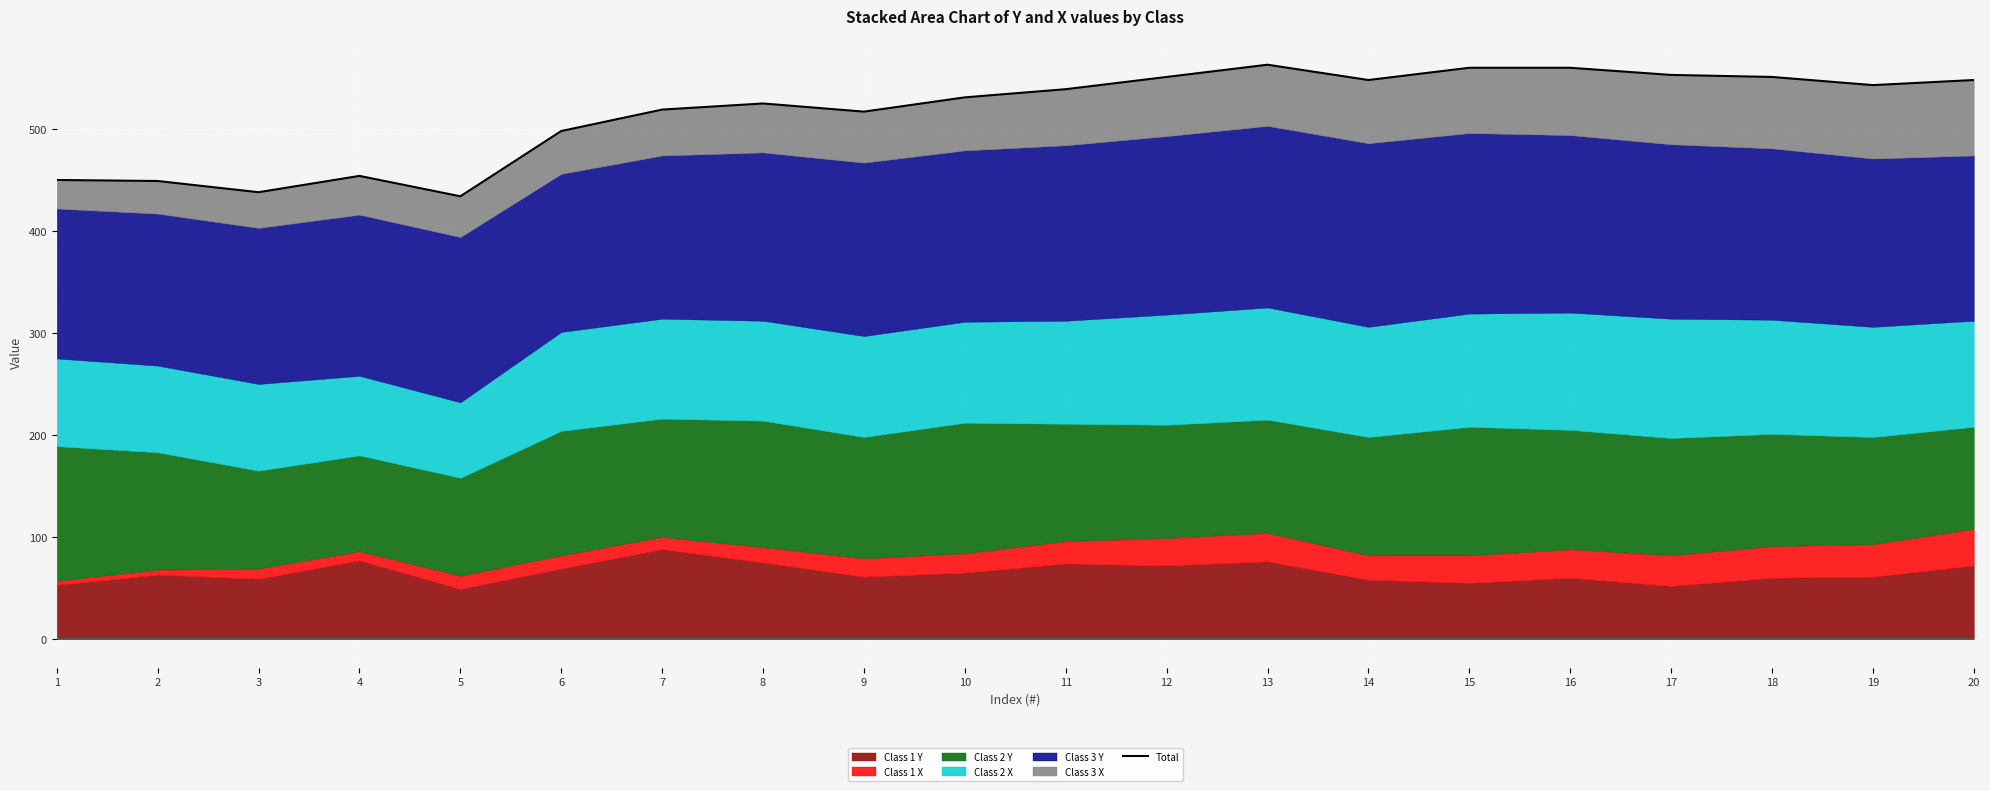

Approximately how many times larger is the value at 19 compared to 1?

1.2